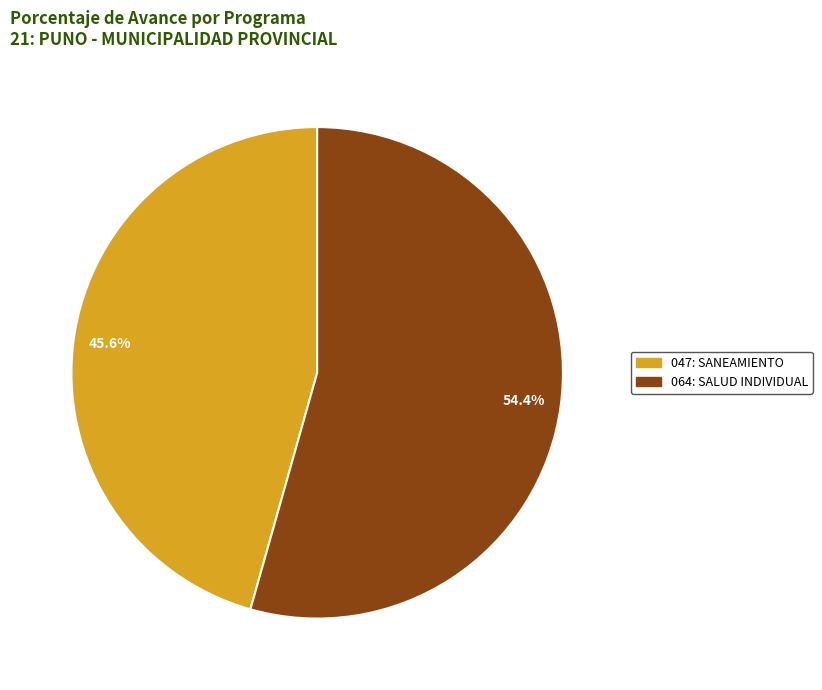

Does any single category account for the majority?

Yes